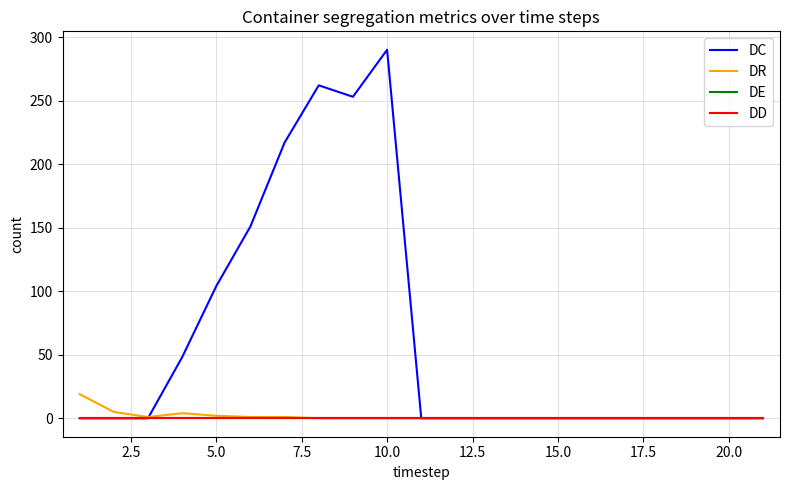

How many lines are shown in the chart?

4